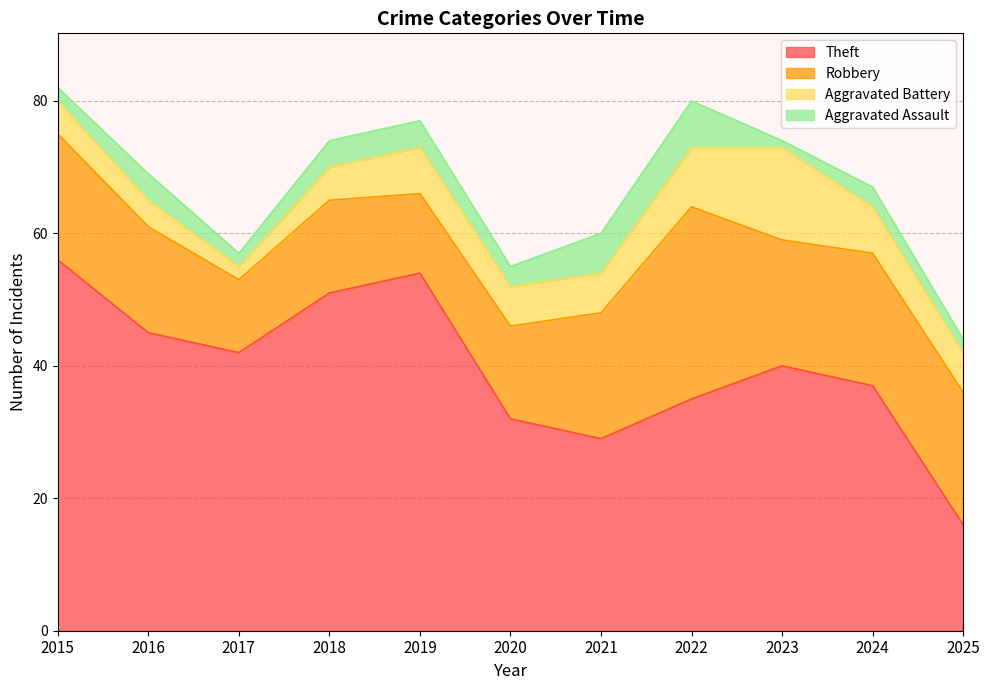

In Robbery, how many points are higher than both neighbors (excluding endpoints)?

2